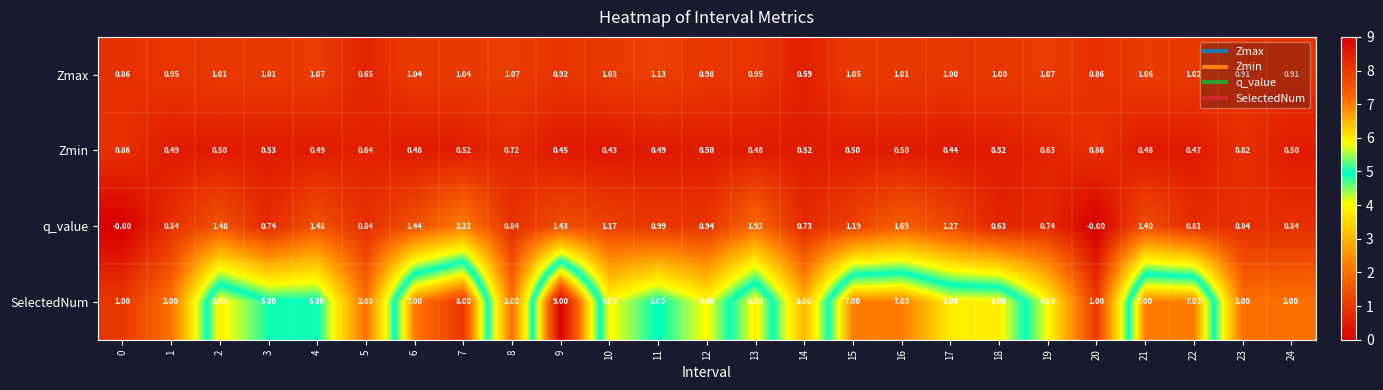

Rank the series at 8 from lowest to highest value.

Zmin, q_value, Zmax, SelectedNum